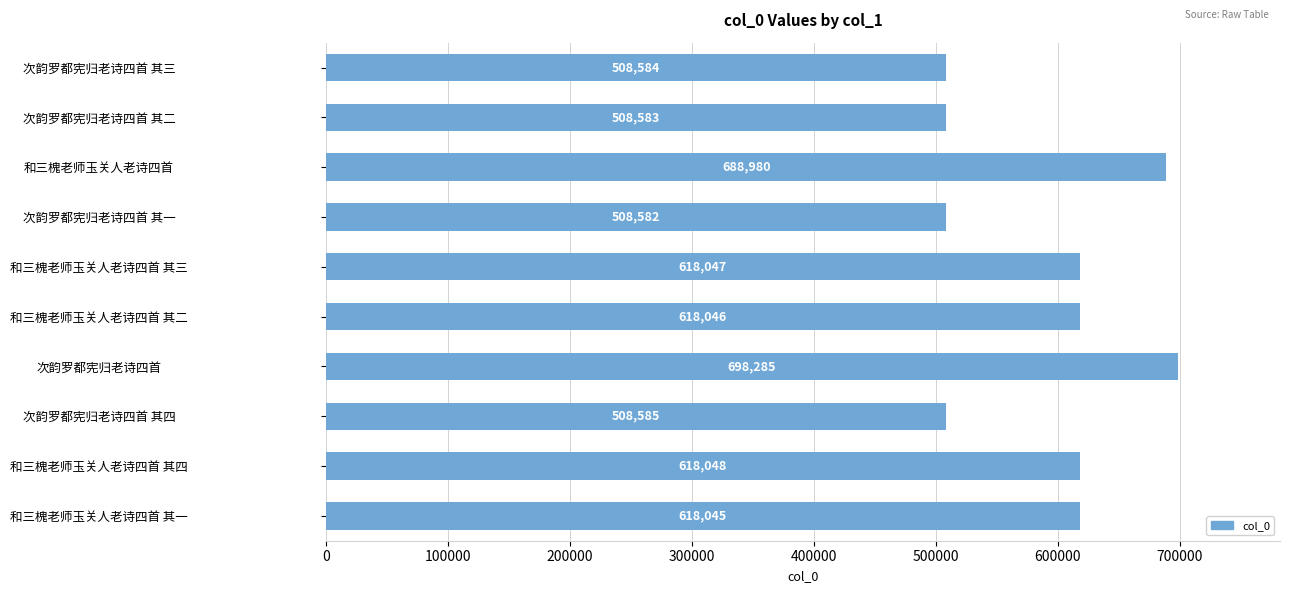

How many data points does each series have?

10